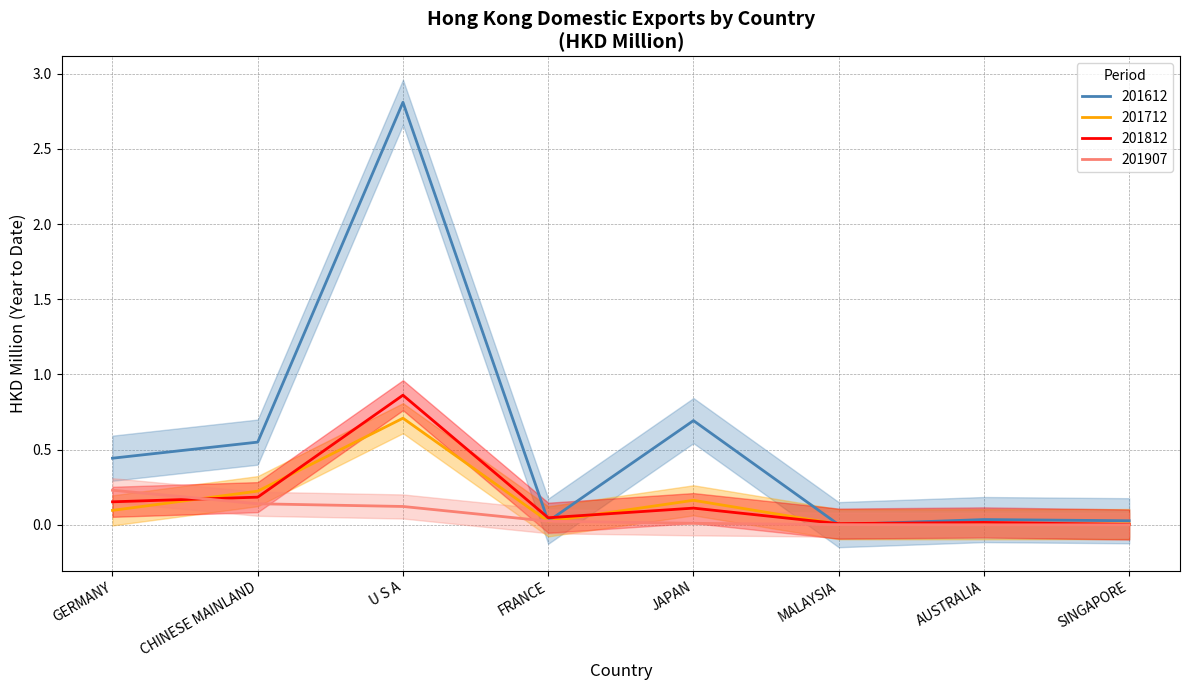

What is the label of the 3rd point from the right?

MALAYSIA